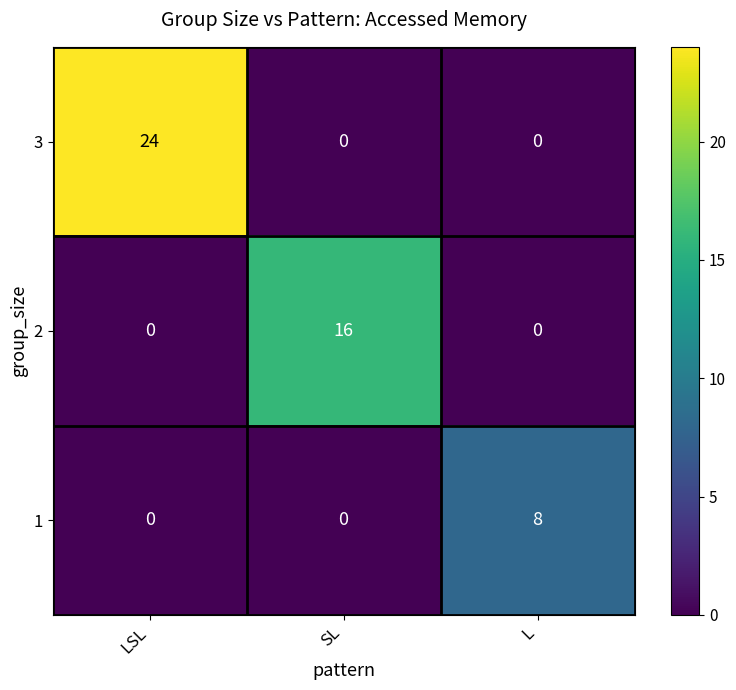

Count the number of data series in this chart.

3